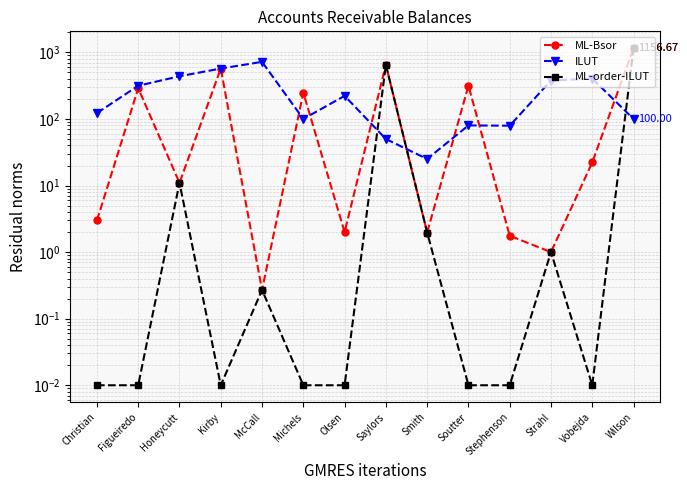

What is the average value of the ML-Bsor series?

234.0